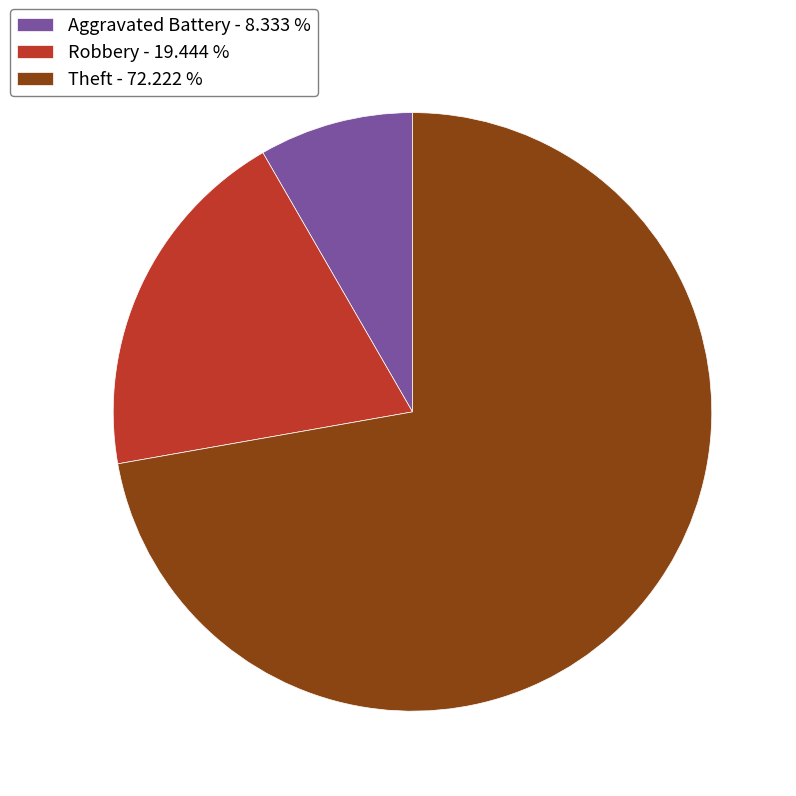

True or false: Theft accounts for 57% of the total.

False